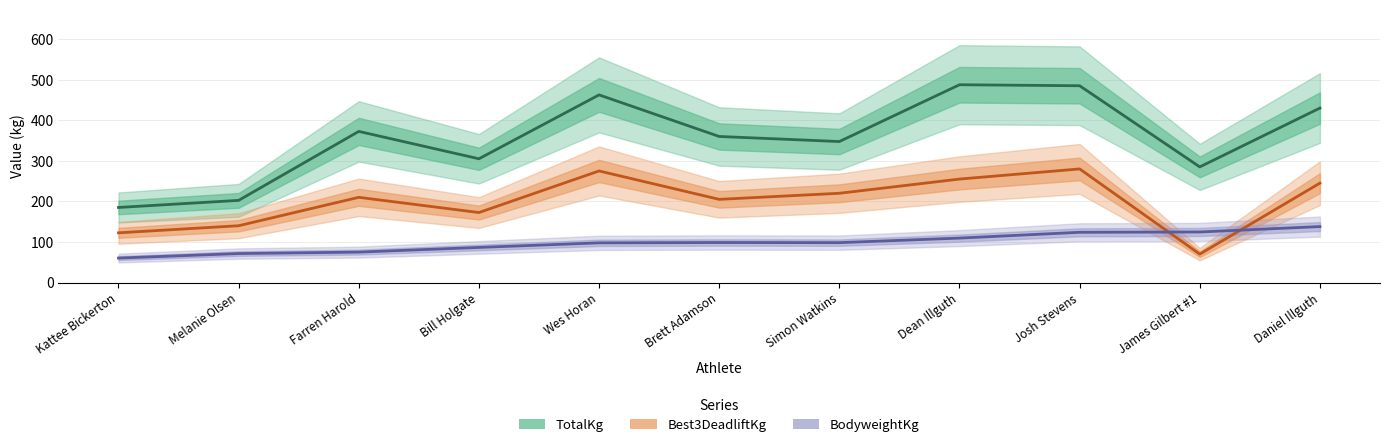

The BodyweightKg series shows 47.9 at Bill Holgate. True or false?

False